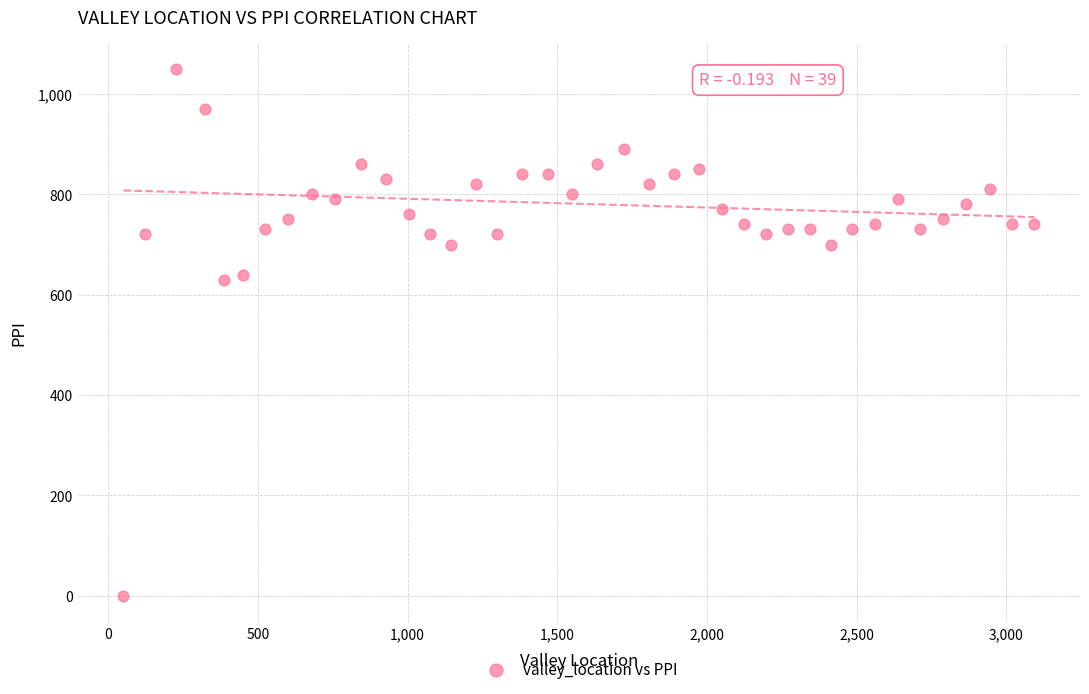

What is the range of Y values (max minus min)?

1050